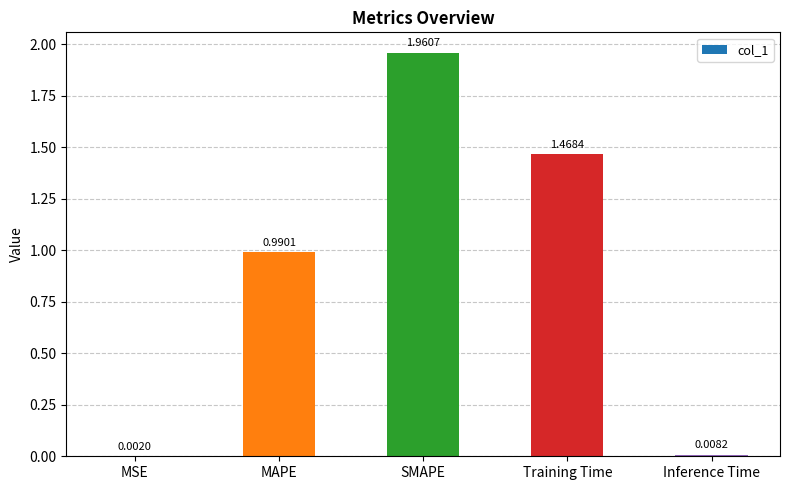

At which label is the value closest to 0?

MSE